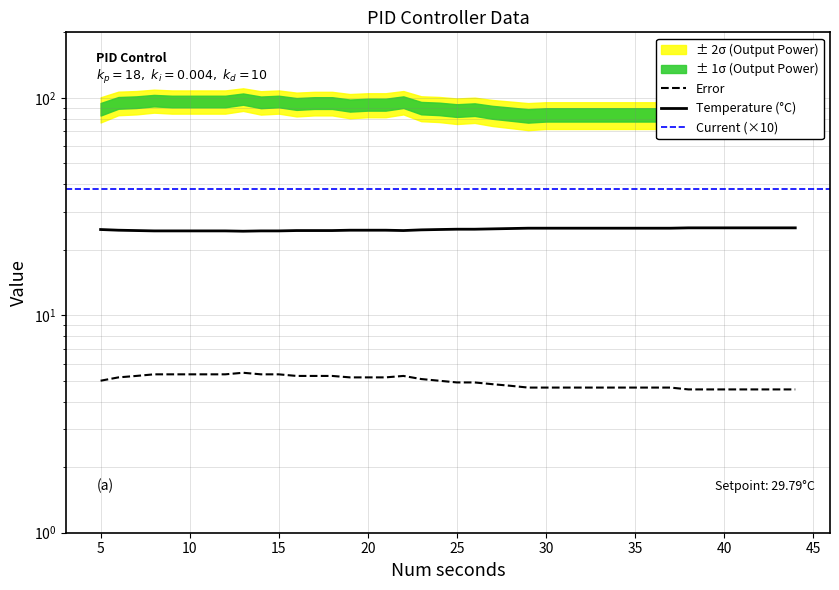

How many values in the Error series are below 5?

20